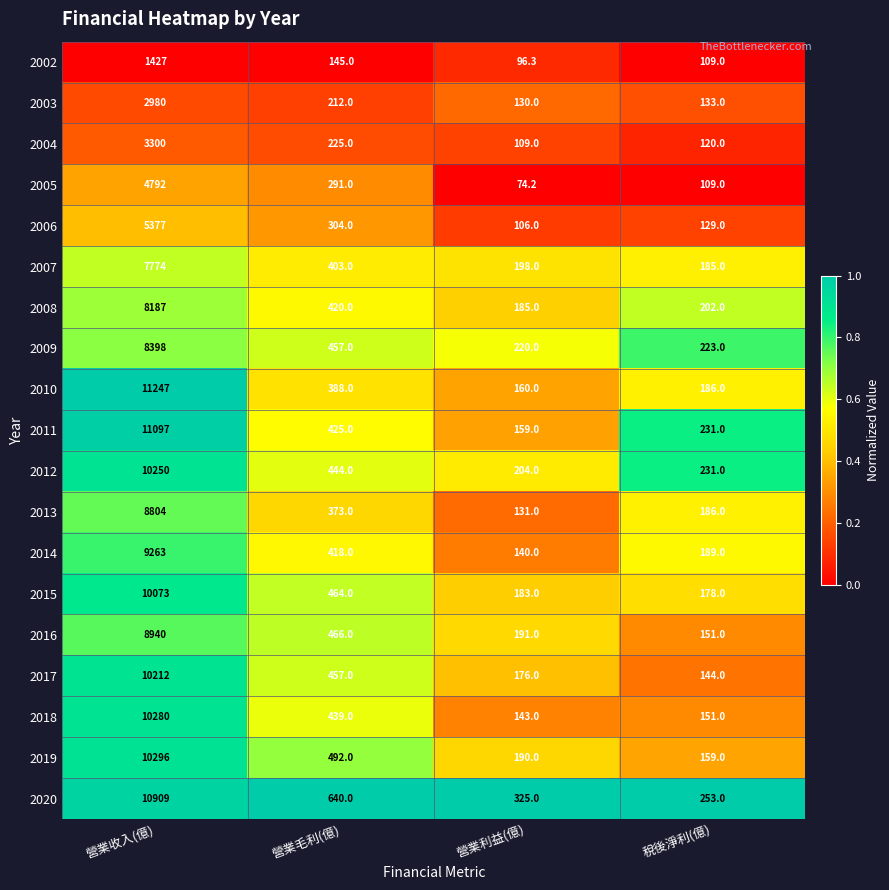

The 2004 series shows 225.0 at 營業毛利(億). True or false?

True